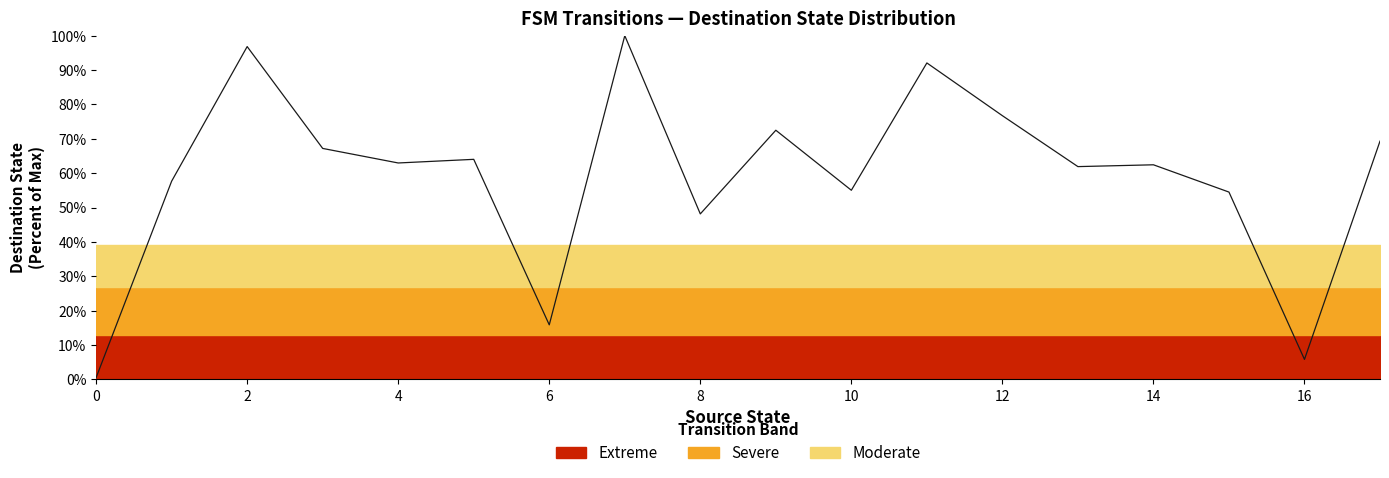

The chart shows a value of 61.9 at 13. True or false?

True